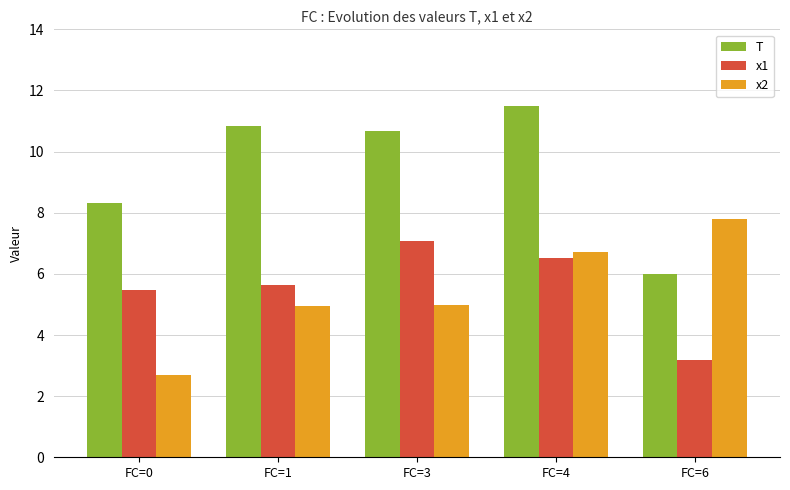

Reading left to right, transcribe all the data shown in this chart.

T: FC=0=8.3	FC=1=10.8	FC=3=10.7	FC=4=11.5	FC=6=6.0
x1: FC=0=5.5	FC=1=5.7	FC=3=7.1	FC=4=6.5	FC=6=3.2
x2: FC=0=2.7	FC=1=5.0	FC=3=5.0	FC=4=6.7	FC=6=7.8